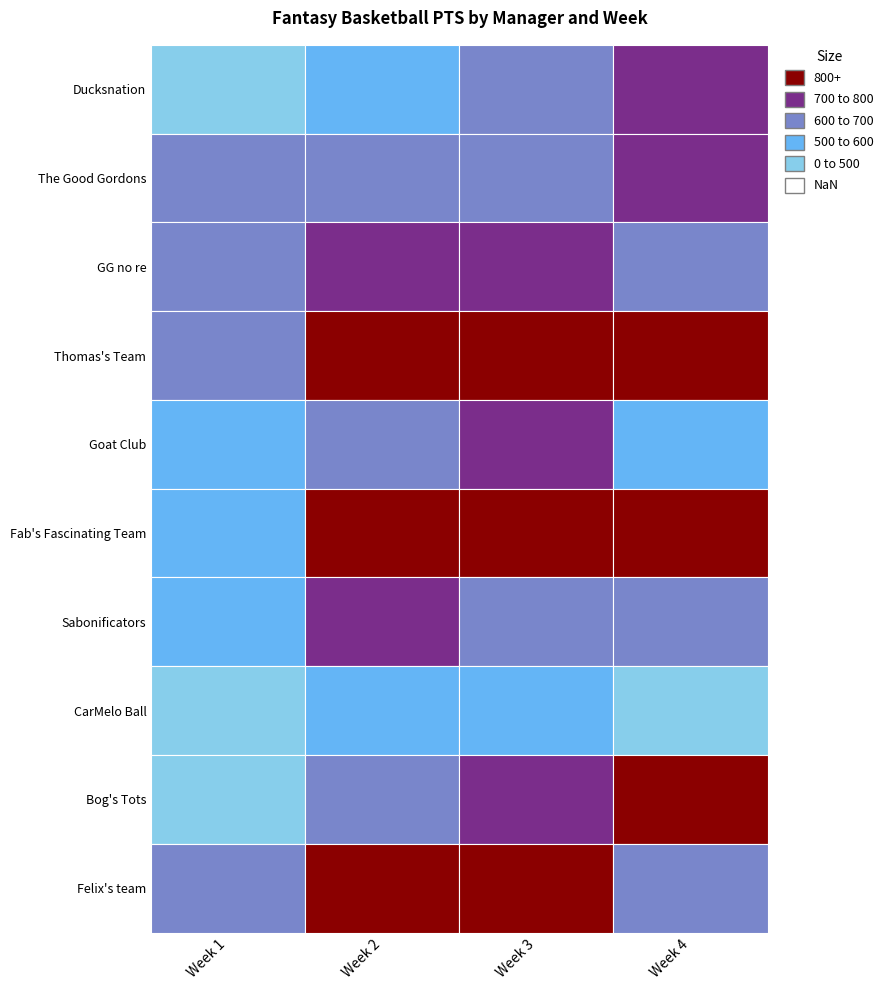

What is the total value across all series at Week 4?

7036